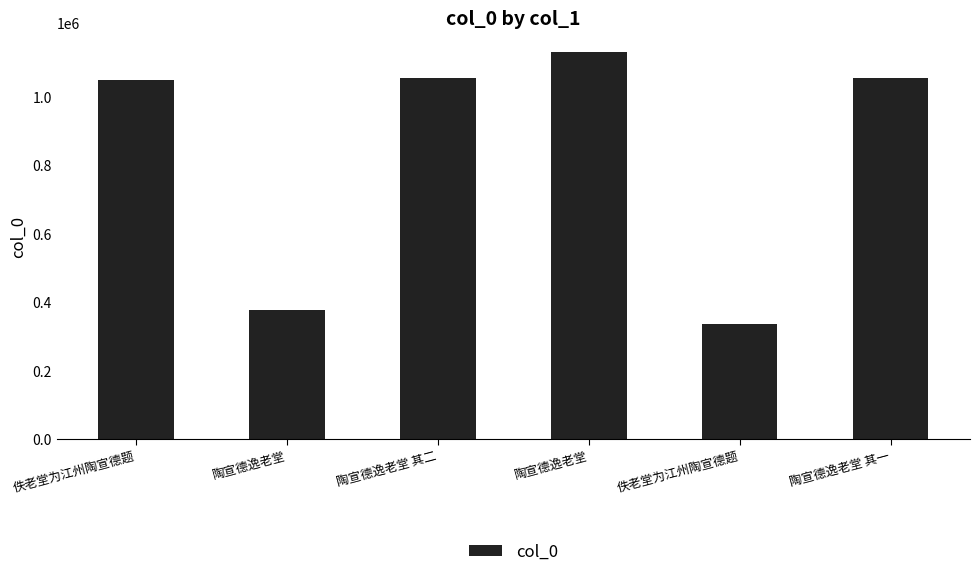

Which label corresponds to the largest value in the chart?

陶宣德逸老堂